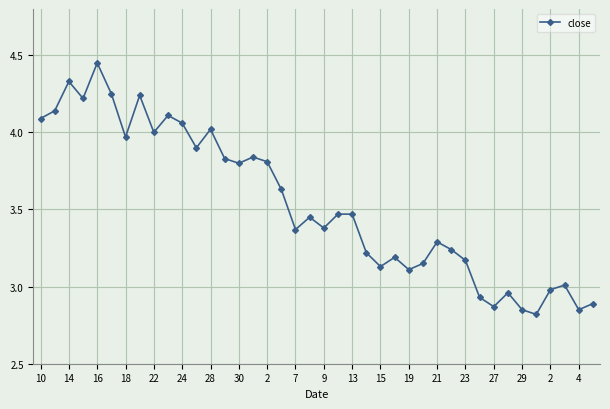

What is the difference between the maximum and minimum values?

1.6